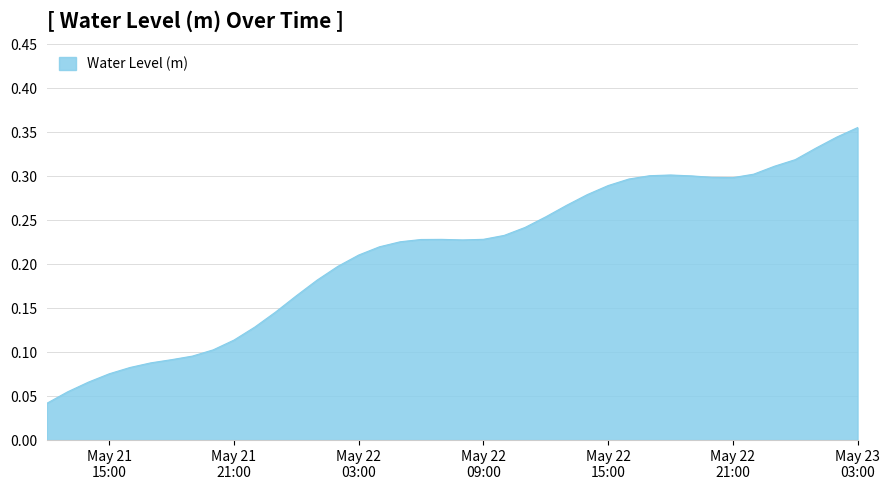

What is the label of the 26th point from the left?

2025-05-22 13:00:00